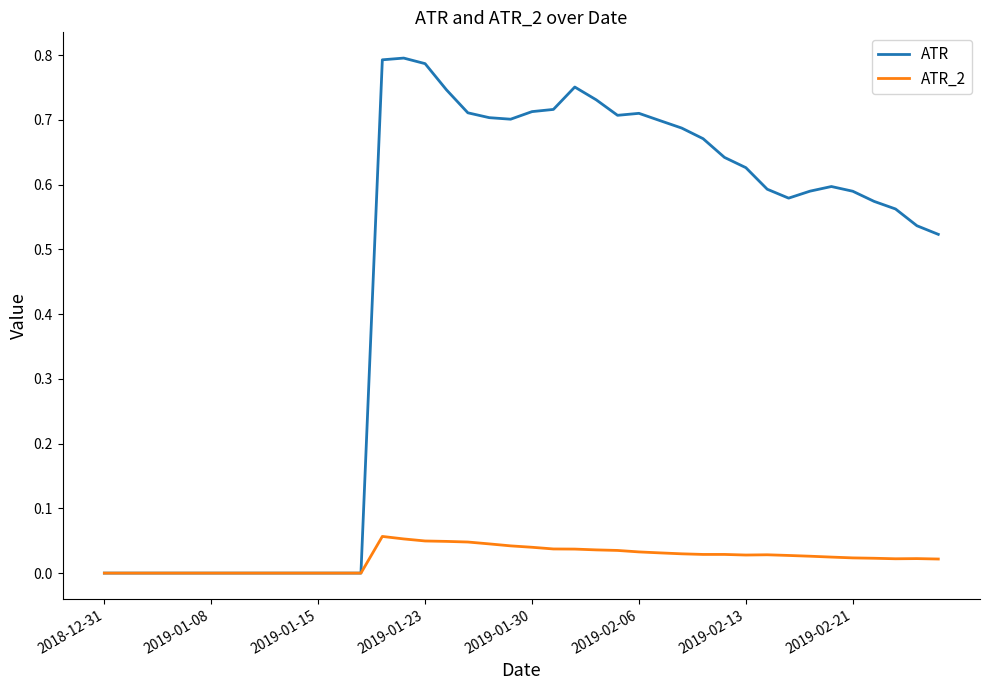

List the series in order of their peak value, highest first.

ATR, ATR_2